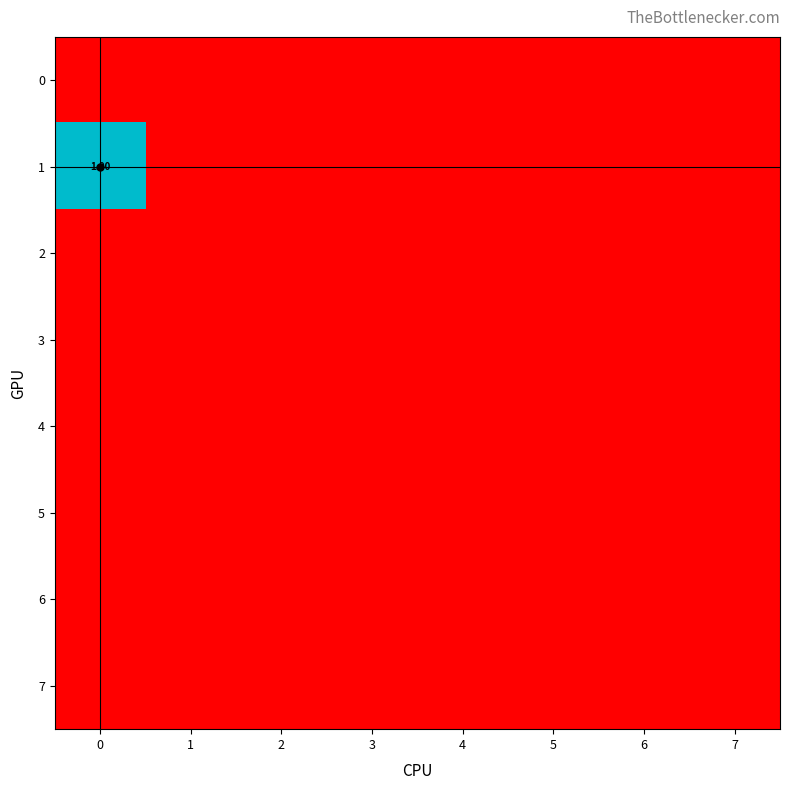

Rank the series at 6 from lowest to highest value.

row_0, row_1, row_2, row_3, row_4, row_5, row_6, row_7